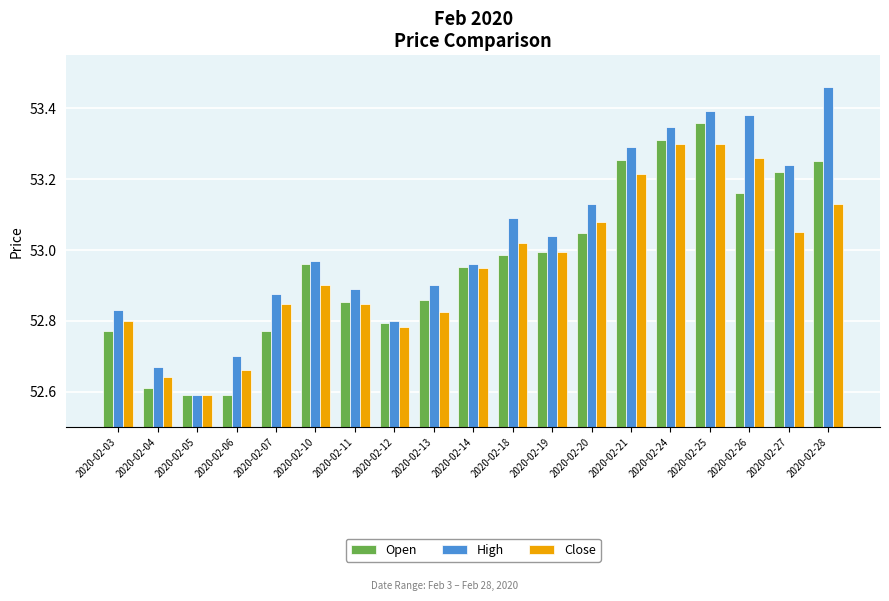

At which label is Close closest to 52?

2020-02-05